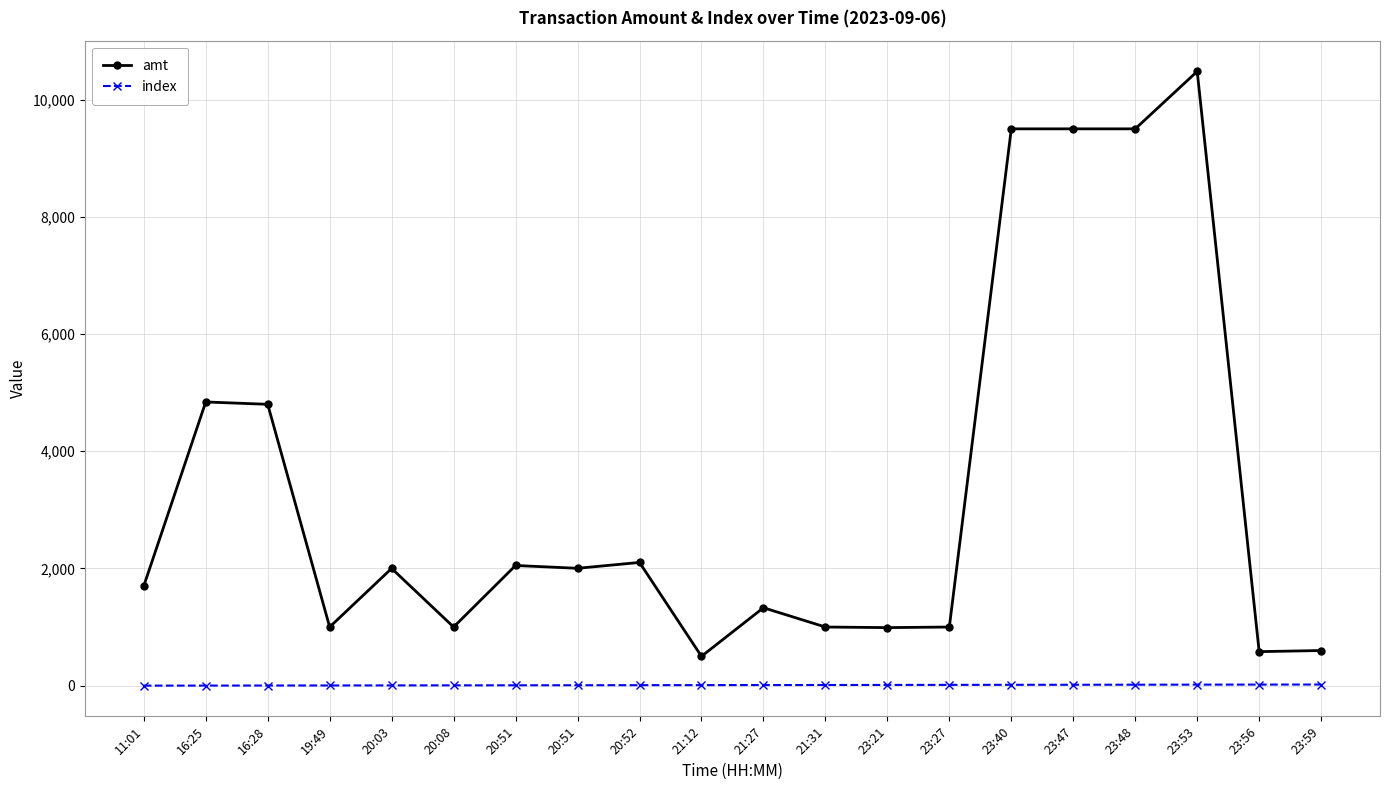

Is the value of index at 21:27 greater than the value of amt at 21:31?

No